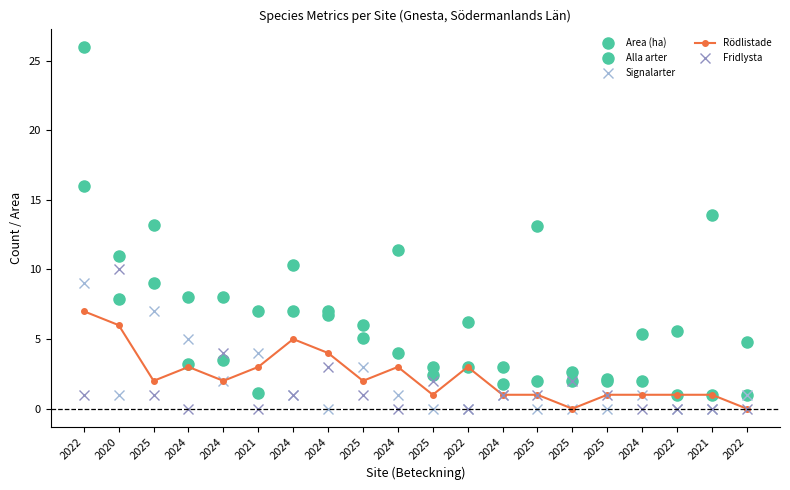

How many series are shown in this chart?

5